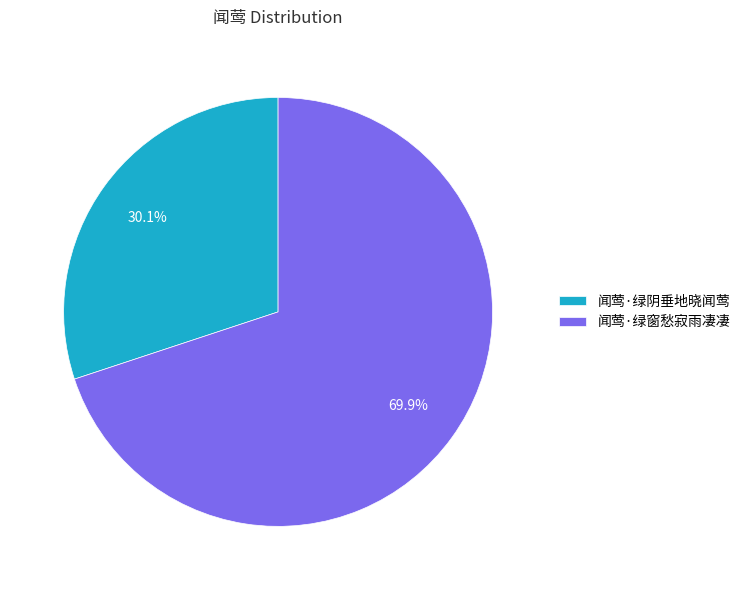

Is 闻莺·绿阴垂地晓闻莺 the majority of the pie?

No